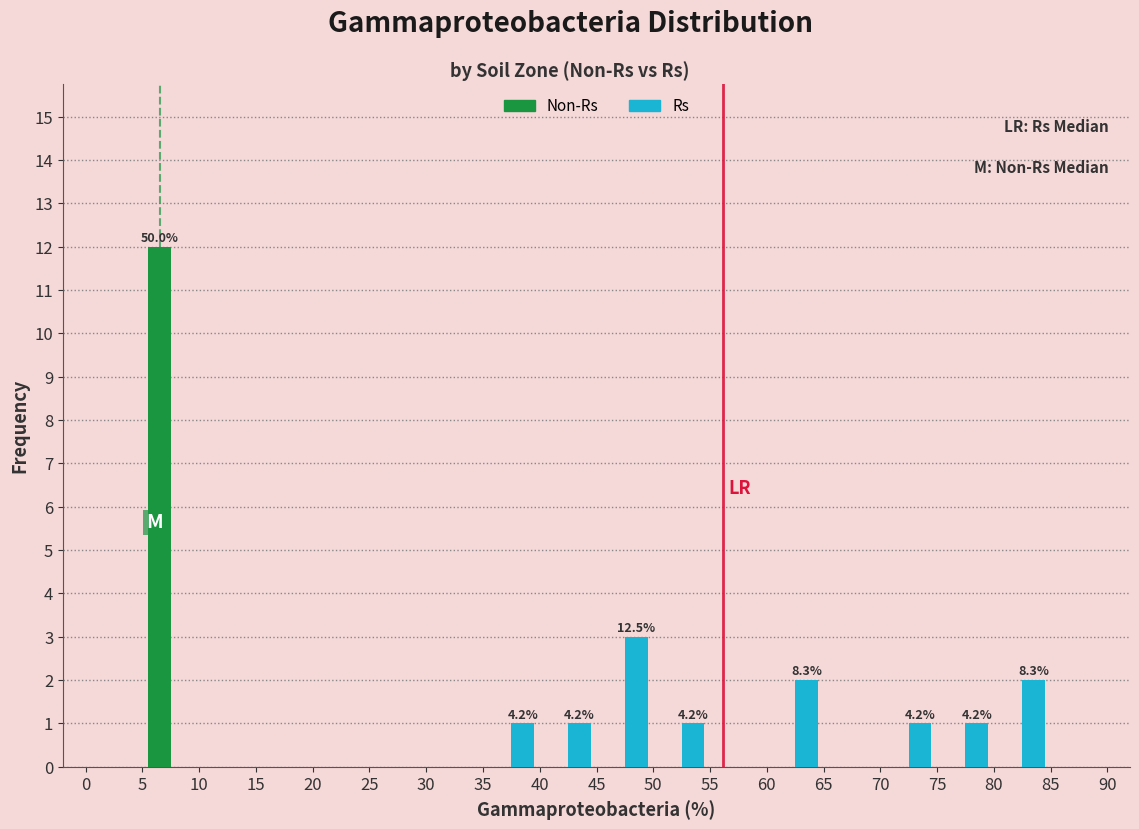

In the Rs series, which range on the x-axis has the tallest bar?

45 to 50